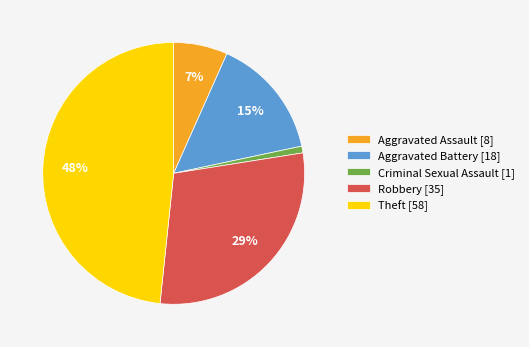

Combined, do Robbery [35] and Theft [58] account for over 50%?

Yes